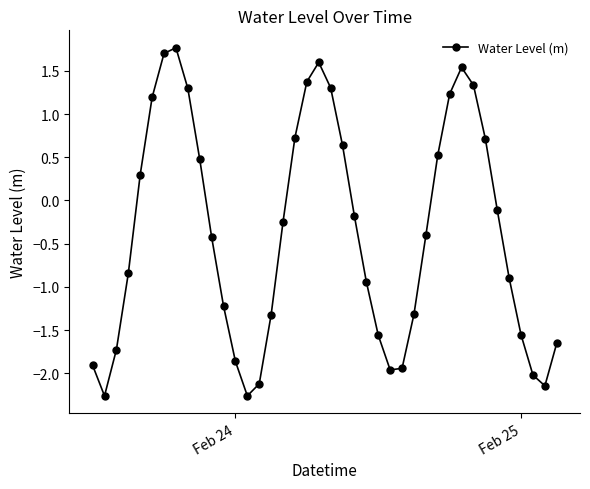

What is the greatest value displayed?

1.8